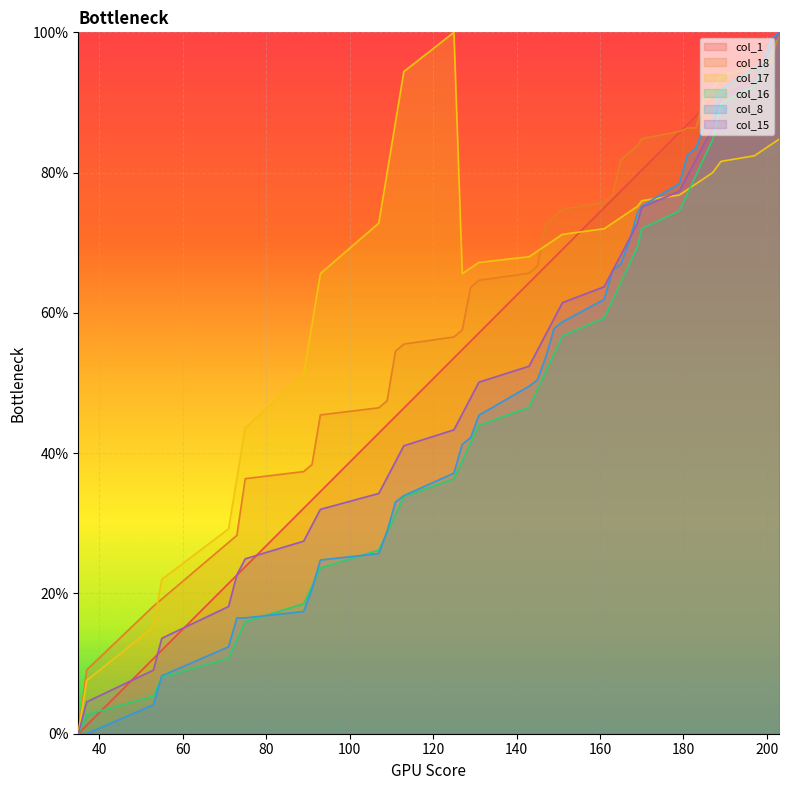

Which has a higher value, 203 or 163?

203